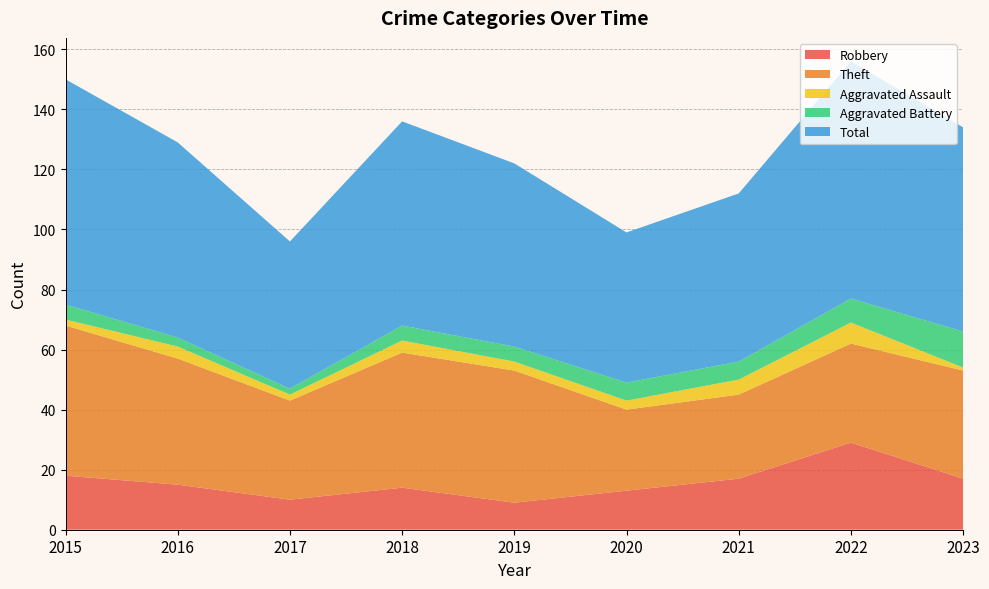

Reading left to right, list all the values displayed in this chart.

Robbery: 2015=18	2016=15	2017=10	2018=14	2019=9	2020=13	2021=17	2022=29	2023=17
Theft: 2015=50	2016=42	2017=33	2018=45	2019=44	2020=27	2021=28	2022=33	2023=36
Aggravated Assault: 2015=2	2016=4	2017=2	2018=4	2019=3	2020=3	2021=5	2022=7	2023=1
Aggravated Battery: 2015=5	2016=3	2017=2	2018=5	2019=5	2020=6	2021=6	2022=8	2023=12
Total: 2015=75	2016=65	2017=49	2018=68	2019=61	2020=50	2021=56	2022=79	2023=68